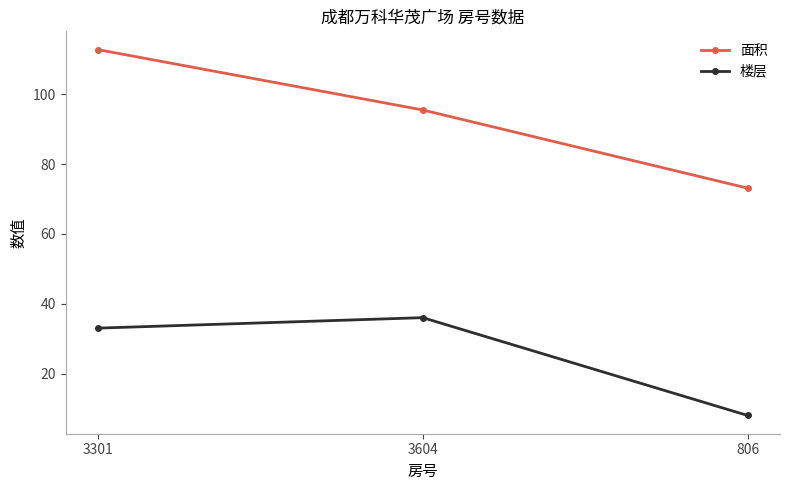

The 楼层 series shows 8.0 at 806. True or false?

True